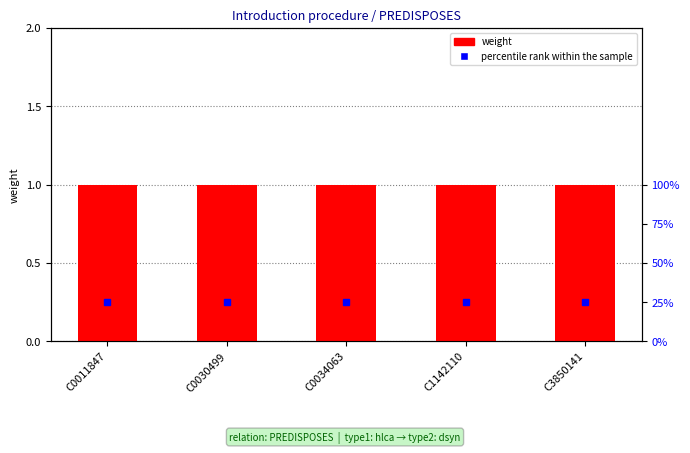

How many series are shown in this chart?

2